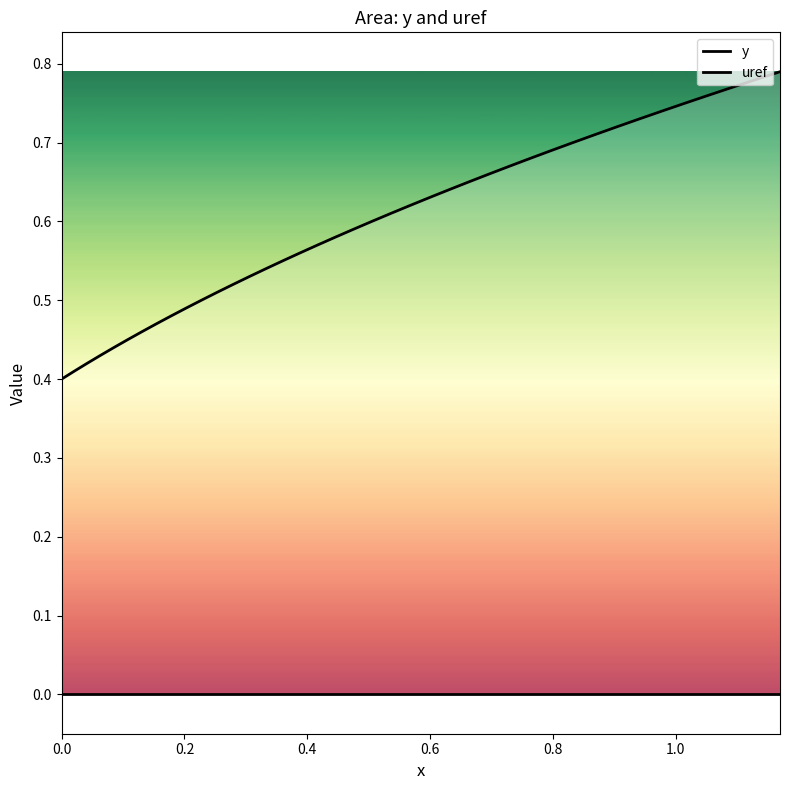

Reading left to right, transcribe all the data shown in this chart.

y: 0.0	0.0	0.0	0.0	0.0	0.0	0.0	0.0	0.0	0.0	0.0	0.0	0.0	0.0	0.0	0.0	0.0	0.0	0.0	0.0	0.0	0.0	0.0	0.0	0.0	0.0	0.0	0.0	0.0	0.0	0.0	0.0	0.0	0.0	0.0	0.0	0.0	0.0	0.0	0.0
uref: 0.4	0.4	0.4	0.4	0.4	0.5	0.5	0.5	0.5	0.5	0.5	0.5	0.5	0.5	0.5	0.6	0.6	0.6	0.6	0.6	0.6	0.6	0.6	0.6	0.6	0.7	0.7	0.7	0.7	0.7	0.7	0.7	0.7	0.7	0.7	0.8	0.8	0.8	0.8	0.8